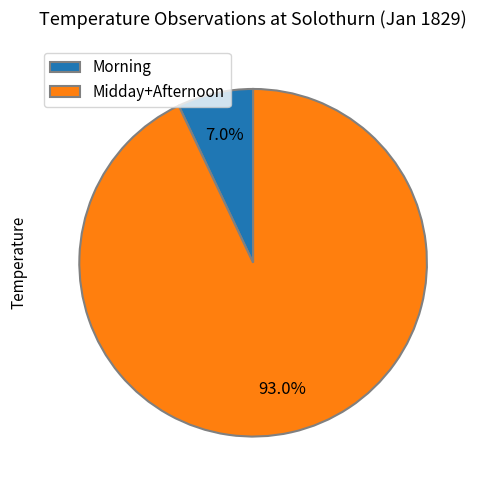

Which category has the biggest portion of the pie?

Midday+Afternoon